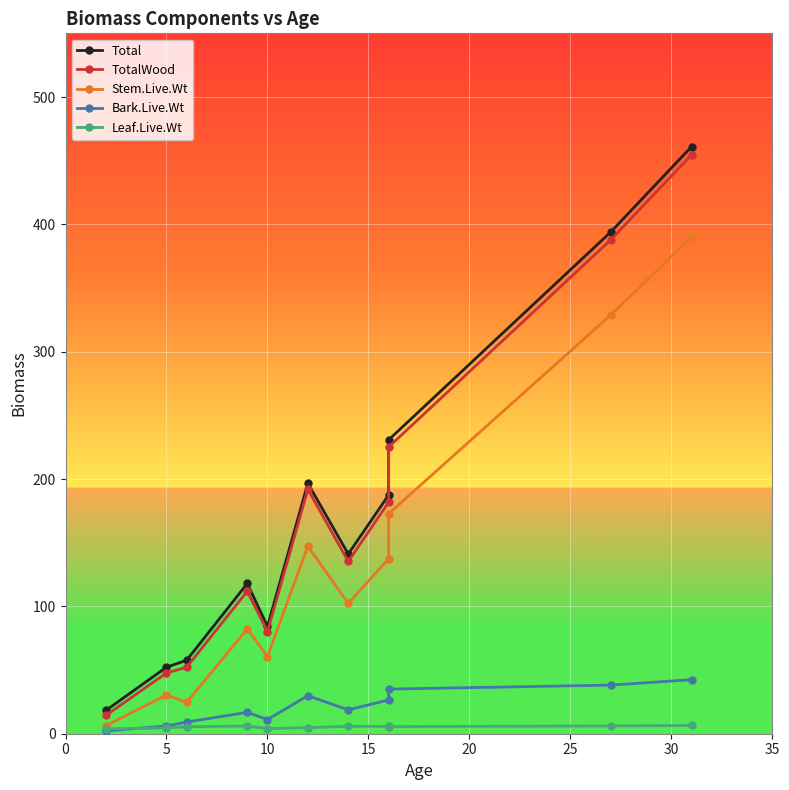

Reading left to right, list all the values displayed in this chart.

Total: 18.3	52.2	57.7	118.0	84.2	196.7	141.1	187.4	230.7	394.0	461.0
TotalWood: 14.4	47.7	52.3	111.9	80.2	191.9	135.3	181.7	225.2	387.8	454.5
Stem.Live.Wt: 6.3	30.4	24.6	82.3	60.6	147.2	102.3	137.4	172.8	328.8	390.1
Bark.Live.Wt: 2.1	6.1	9.1	16.8	11.1	29.9	18.8	26.5	35.0	38.2	42.4
Leaf.Live.Wt: 3.9	4.5	5.5	6.1	4.0	4.8	5.8	5.7	5.6	6.2	6.5